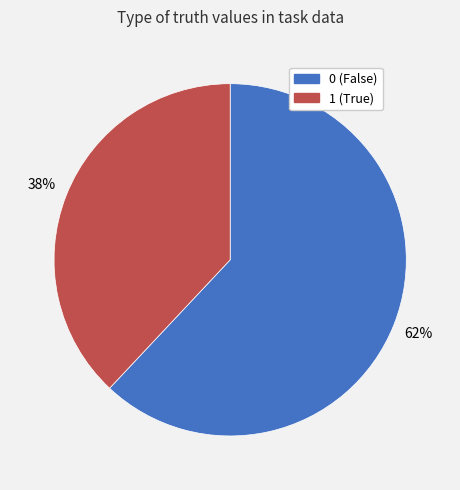

True or false: 1 accounts for 48% of the total.

False